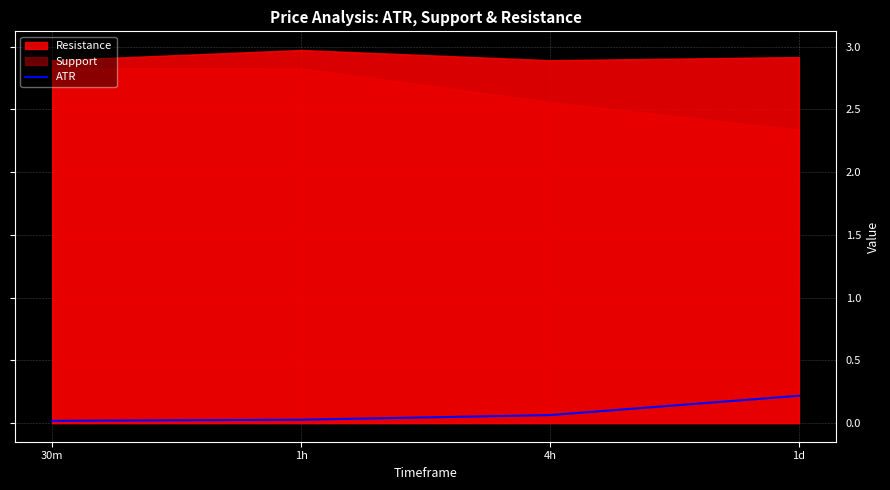

The ATR series shows 0.1 at 1d. True or false?

False